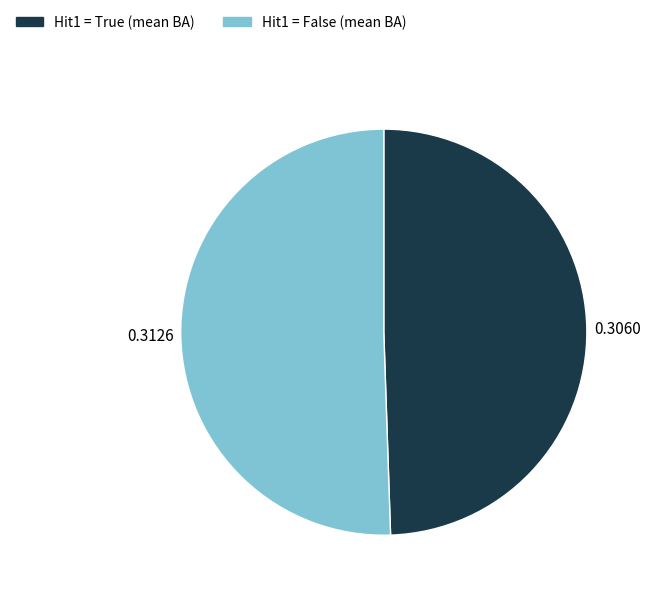

Does any single category account for the majority?

Yes